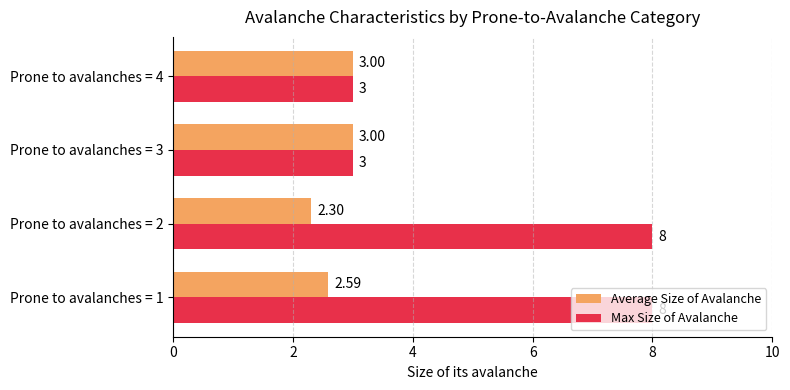

What are all the series names shown in the legend?

Average Size of Avalanche, Max Size of Avalanche